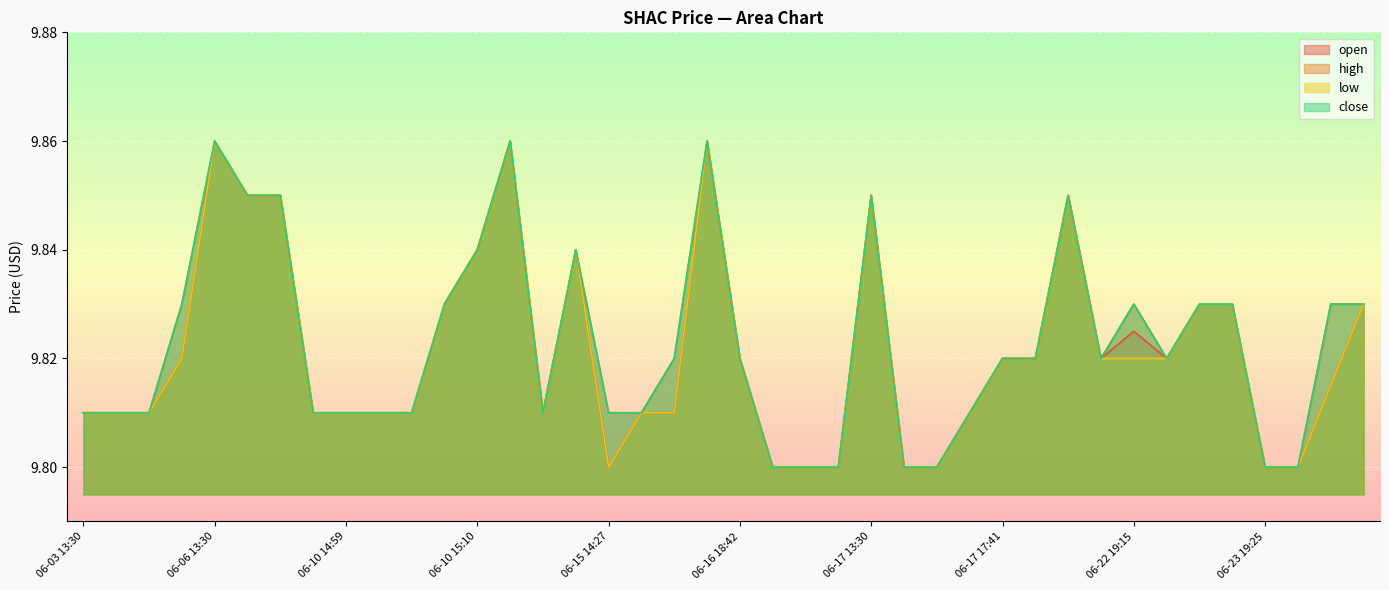

Rank the series by their maximum value, from lowest to highest.

open, high, low, close